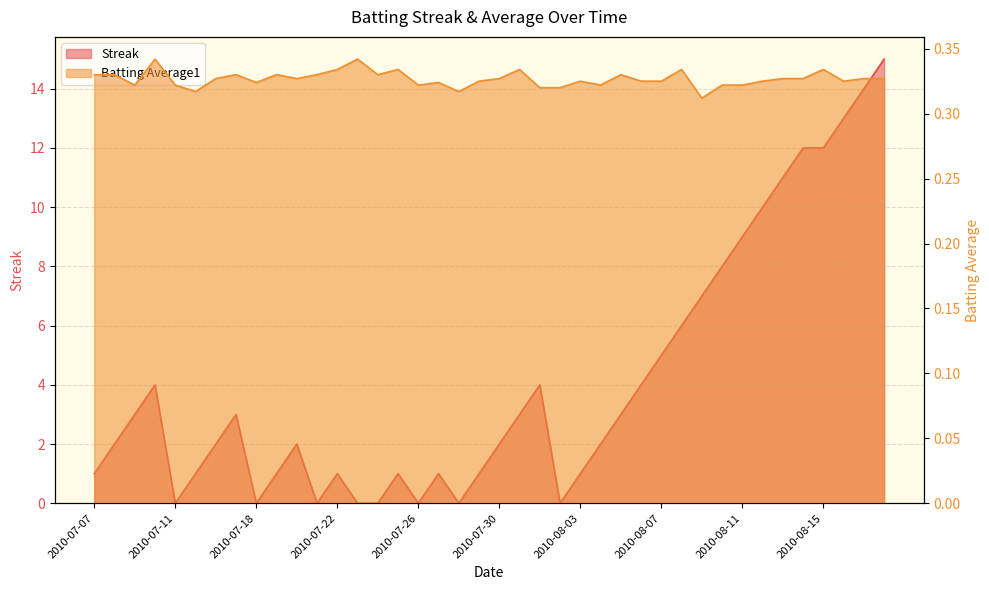

At which category is the sum across all series the highest?

2010-08-18